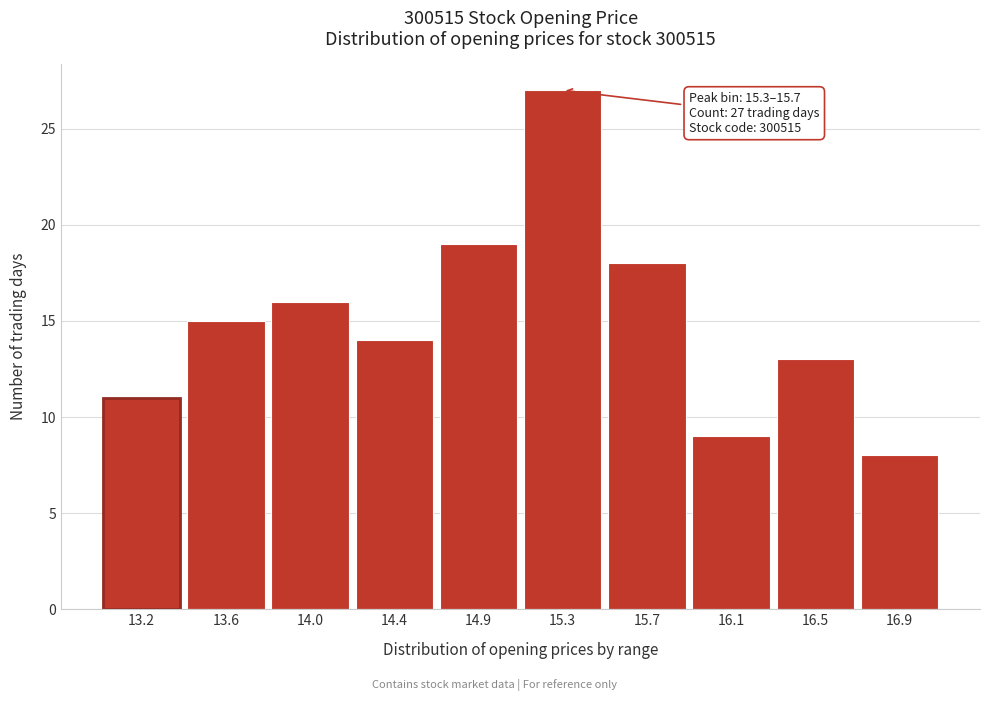

Reading right to left, list all the values displayed in this chart.

16.9=8	16.5=13	16.1=9	15.7=18	15.3=27	14.9=19	14.4=14	14.0=16	13.6=15	13.2=11